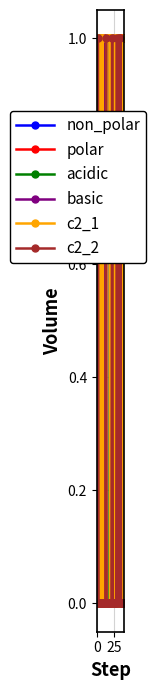

Which series has the largest total across all categories?

non_polar